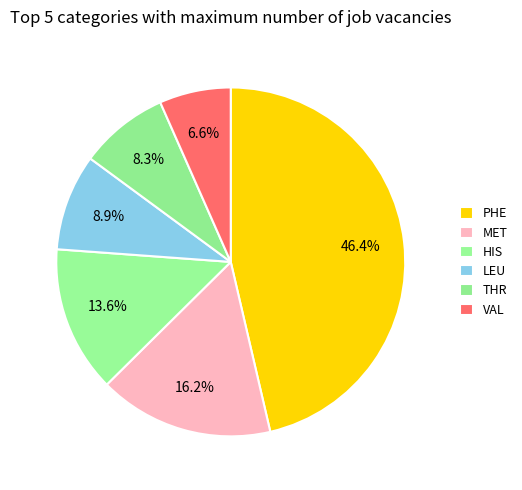

To the nearest percent, what is the combined percentage of MET and PHE?

63%